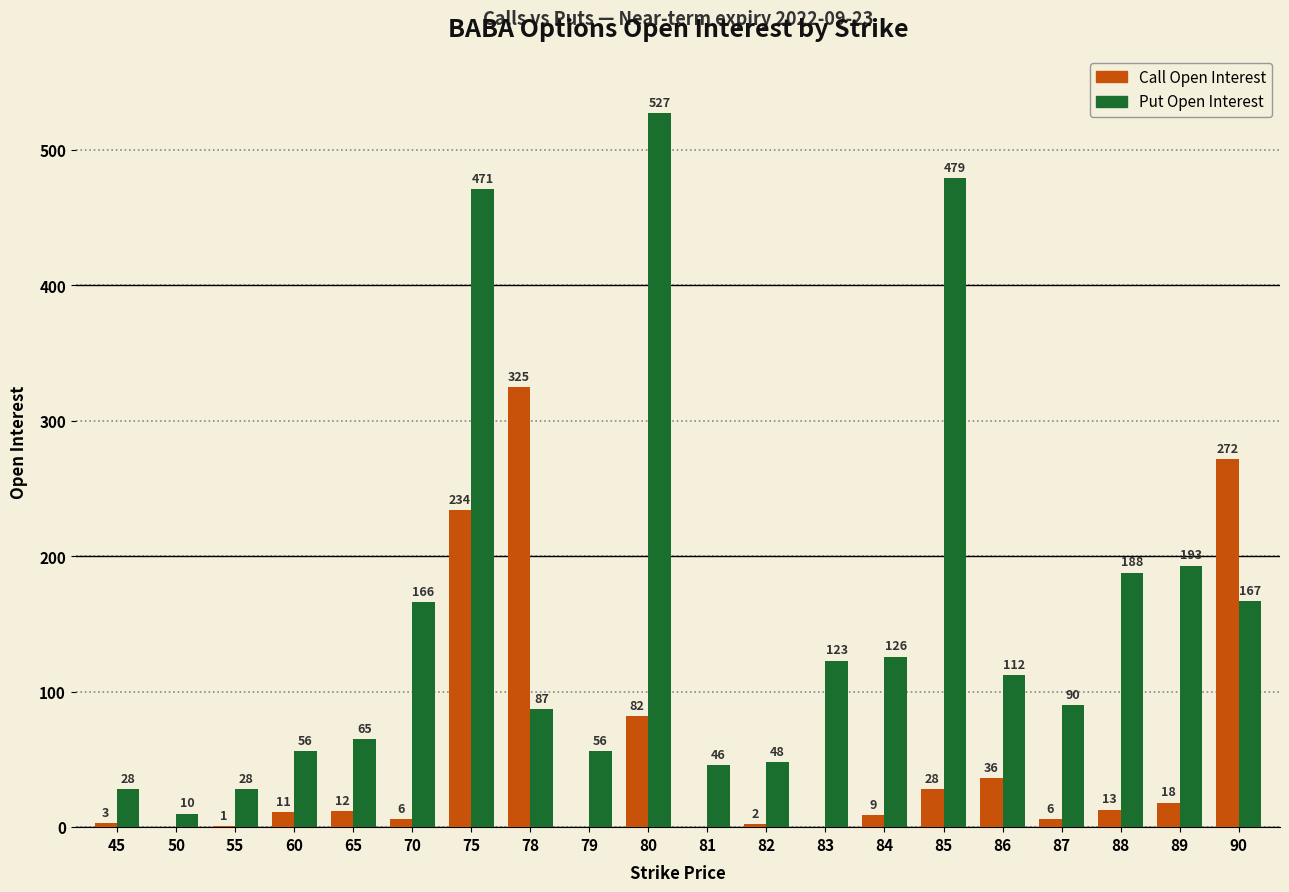

Does the chart contain stacked bars?

No